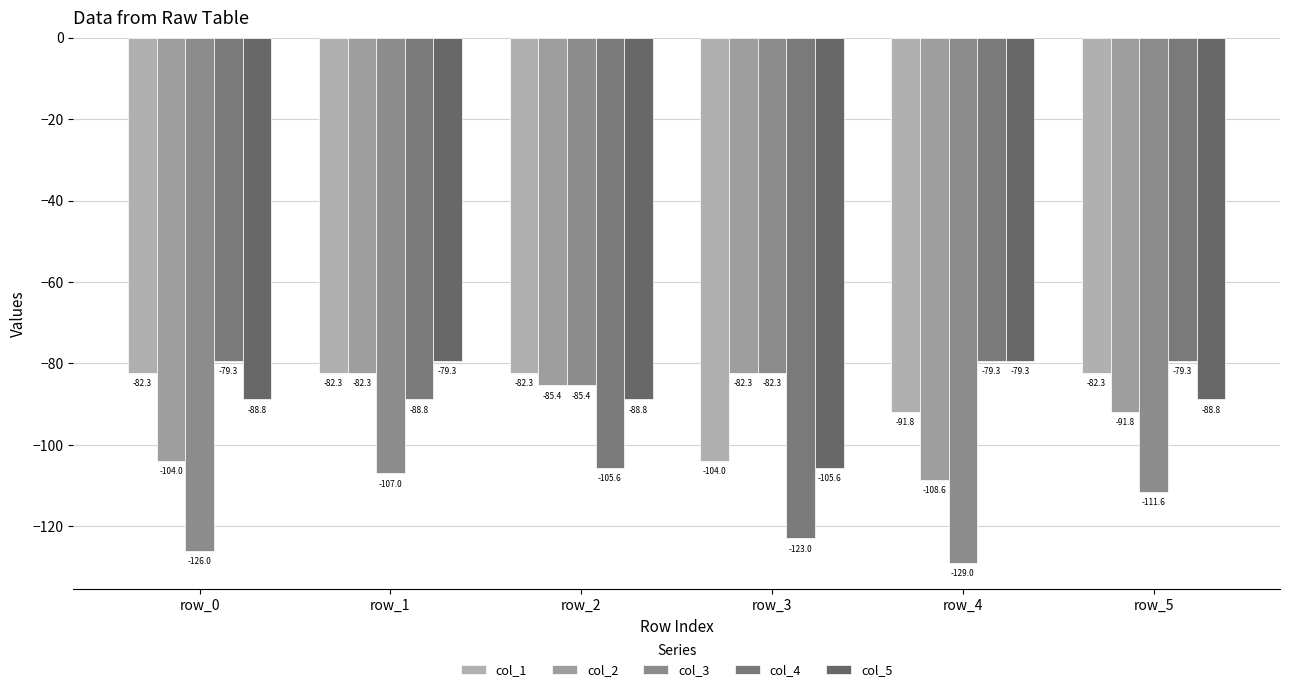

What is the value of the col_2 bar at the 6th from the left?

-91.8